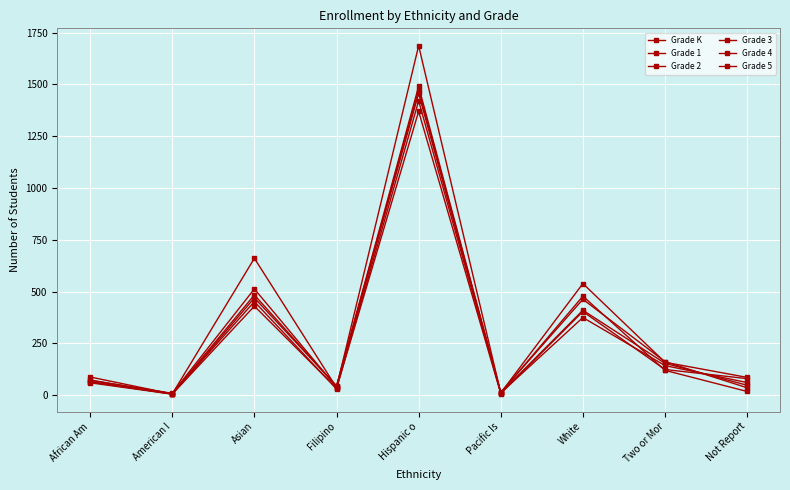

What is the spread (max minus min) of values at Asian?

231